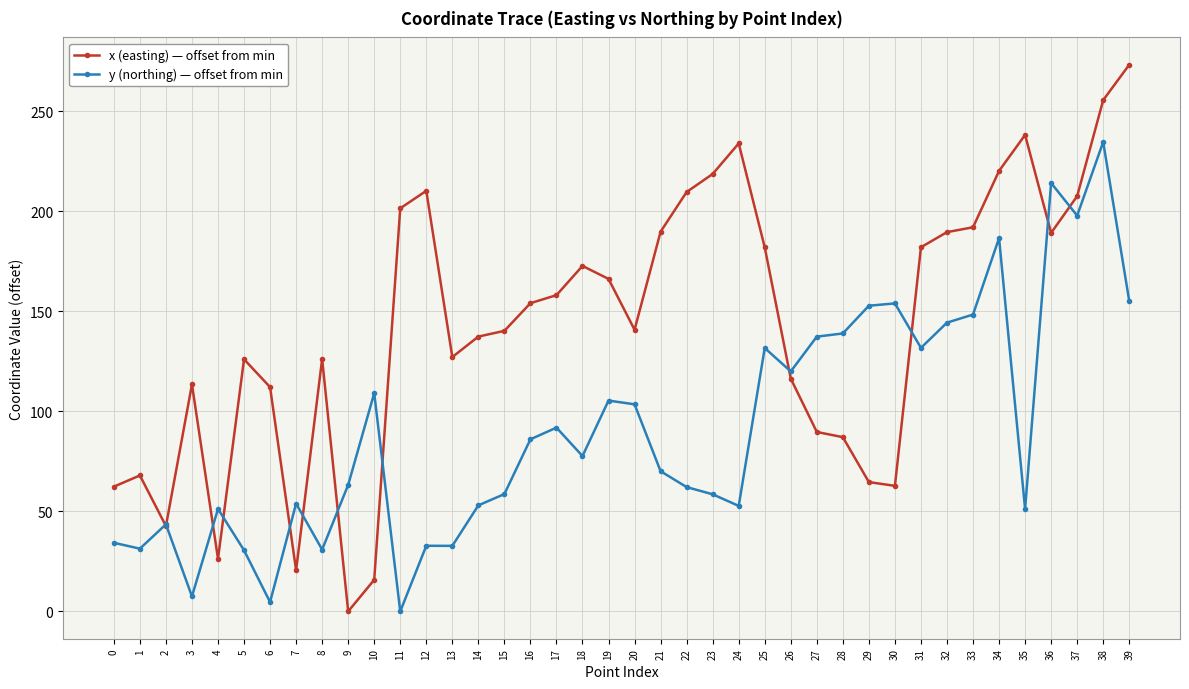

At 30, list the series in order from largest to smallest.

y (northing) — offset from min, x (easting) — offset from min